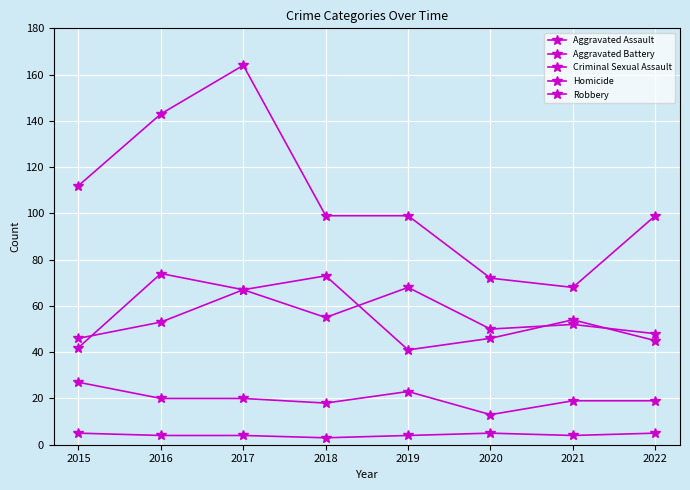

Which category has the highest value across all series?

2017